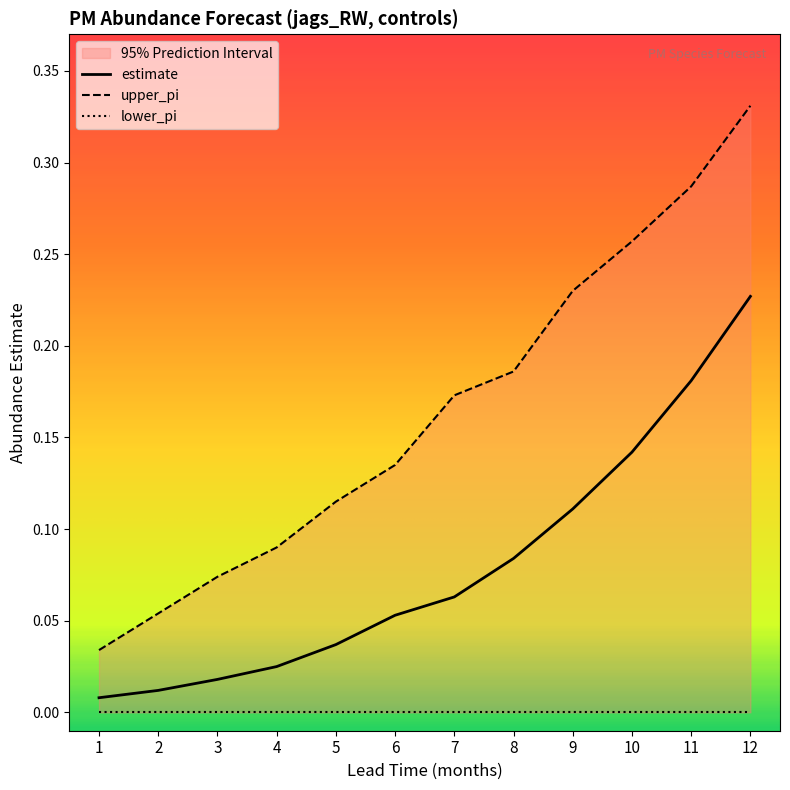

Is it true that upper_pi equals 0.2 at 6?

False